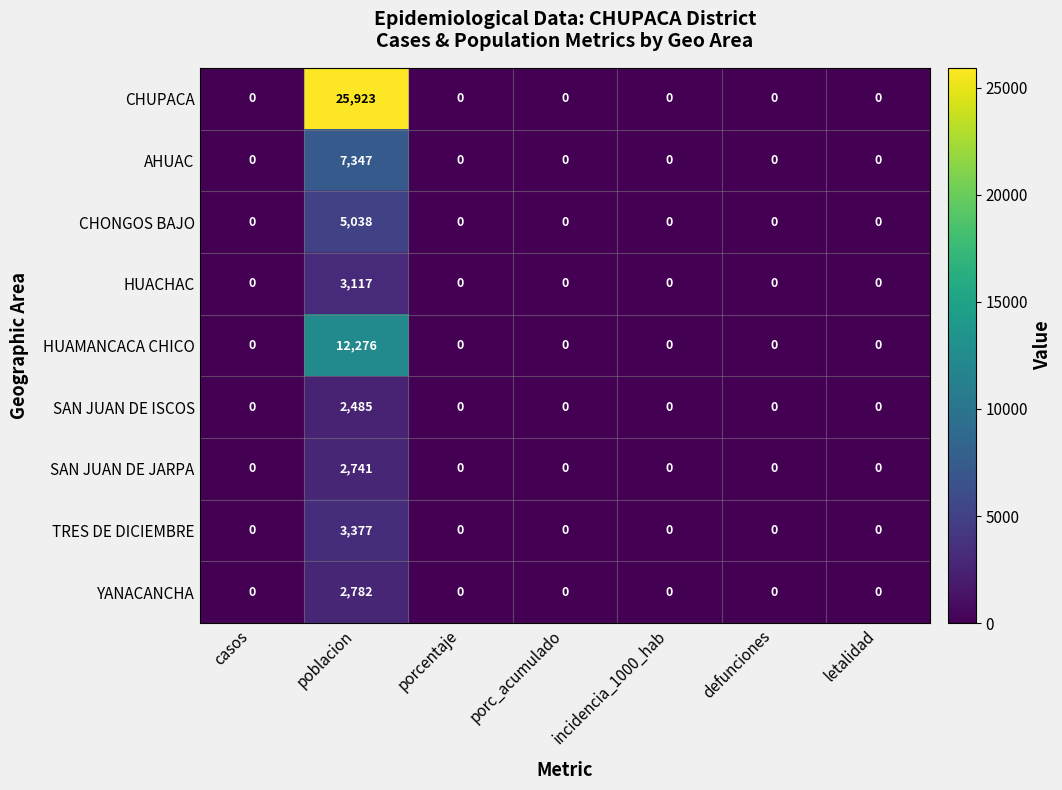

How many series are shown in this chart?

9